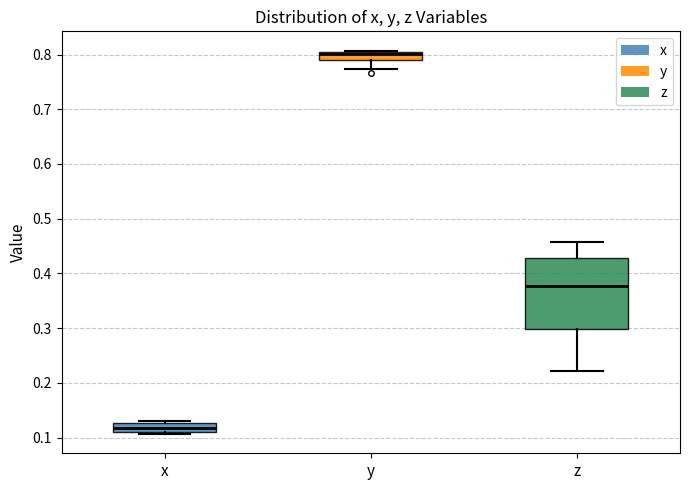

Where does the median line of the box for x sit on the y-axis? The values are not printed on the chart, so give them approximately, as read against the axis.

0.12